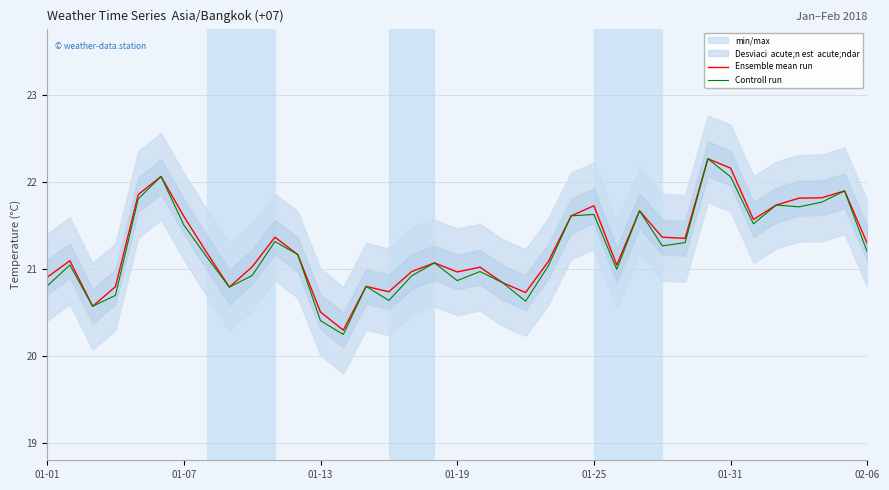

What is the lowest value of the Controll run series?

20.2